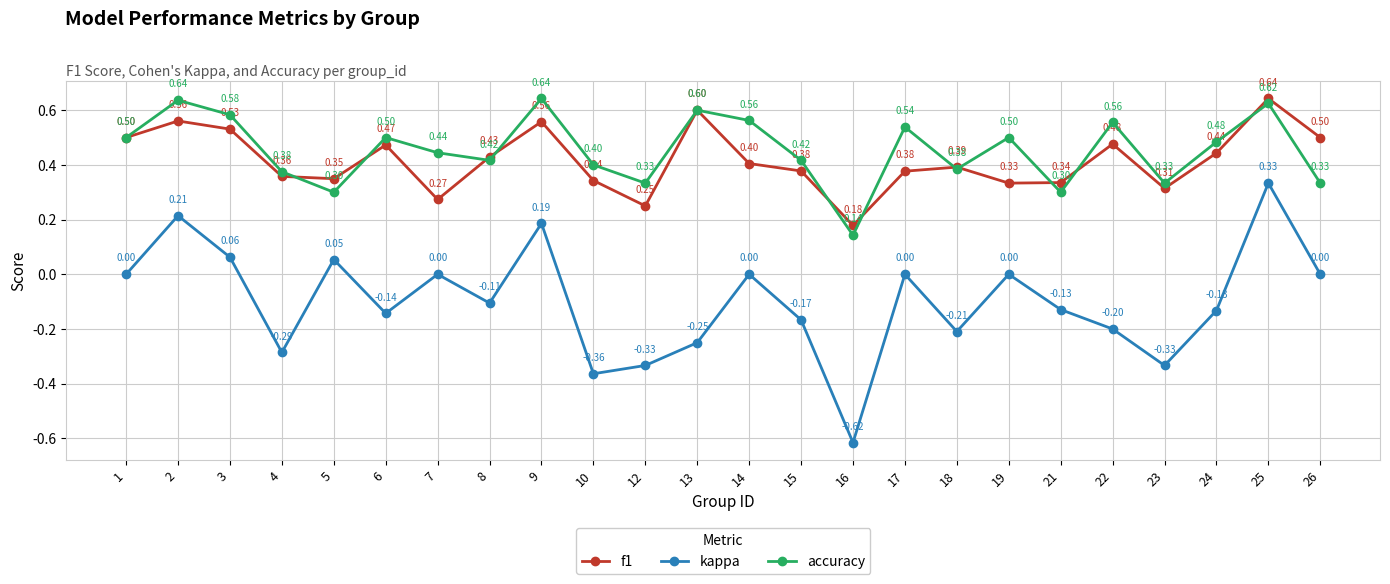

True or false: accuracy has more than 2 points higher than both neighbors.

True